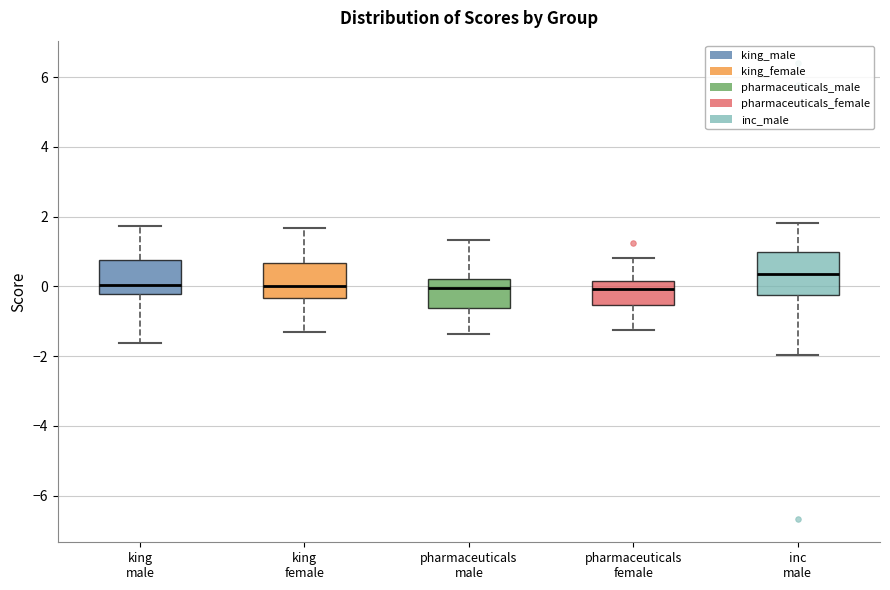

Reading left to right, transcribe this box plot: for each box, give where its median line is, the range the box spans, and where its two whiskers end, as read against the y-axis. The values are not printed on the chart, so give them approximately, as read against the axis.

king male: median 0.0, box -0.2 to 0.8, whiskers -1.6 to 1.8
king female: median 0.0, box -0.4 to 0.6, whiskers -1.4 to 1.6
pharmaceuticals male: median 0.0, box -0.6 to 0.2, whiskers -1.4 to 1.4
pharmaceuticals female: median 0.0, box -0.6 to 0.2, whiskers -1.2 to 0.8
inc male: median 0.4, box -0.2 to 1.0, whiskers -2.0 to 1.8